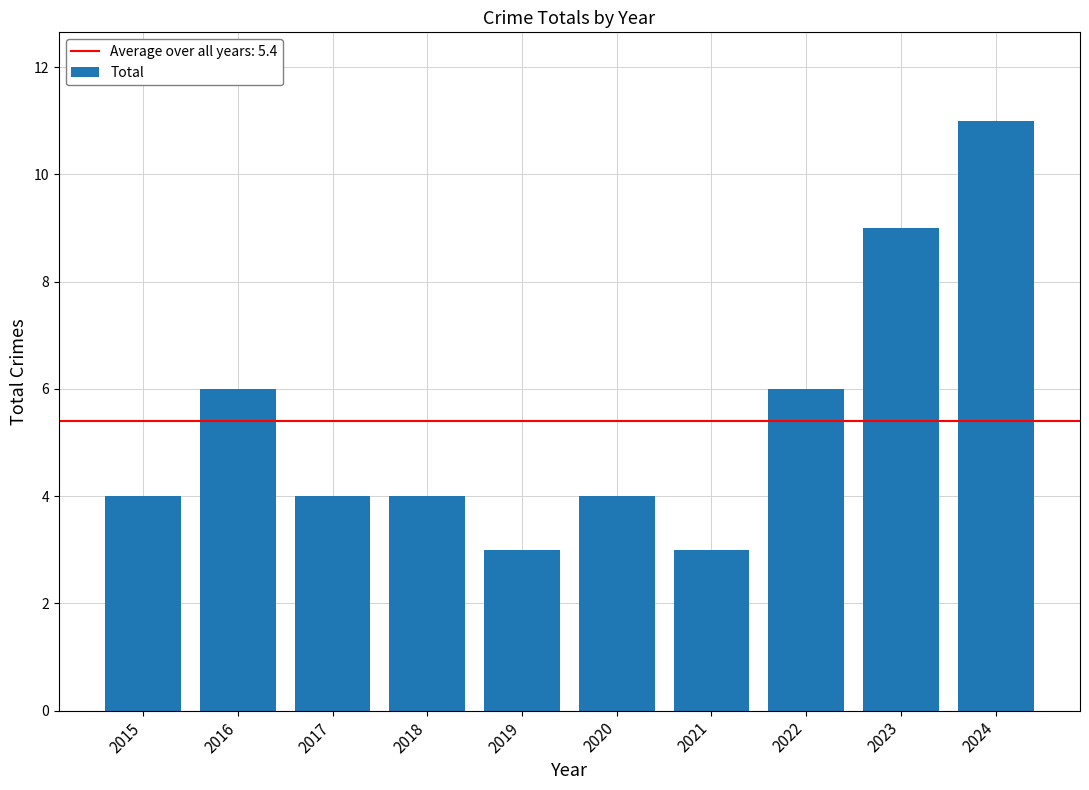

Reading left to right, extract all data points from this chart.

4	6	4	4	3	4	3	6	9	11